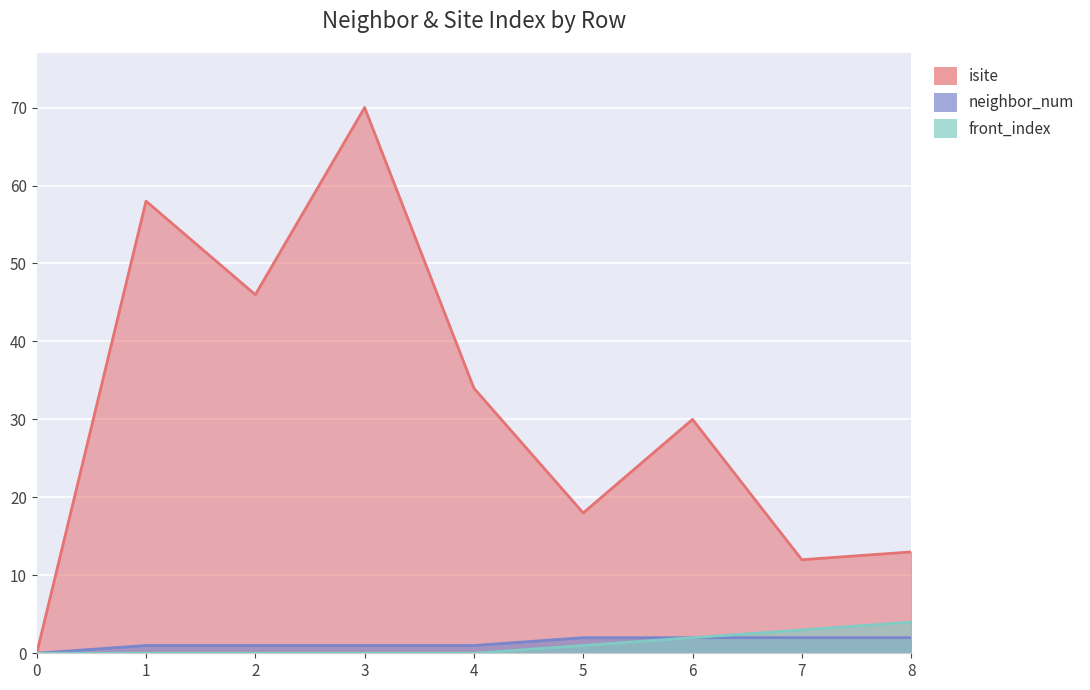

What is the average value of the front_index series?

1